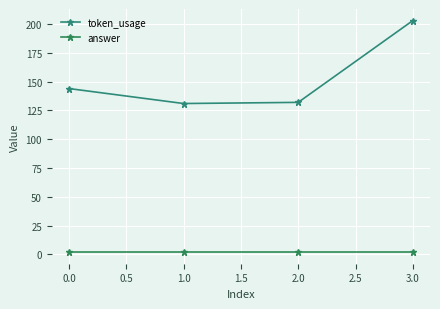

Is the value of answer at 1.0 greater than the value of token_usage at 1.0?

No